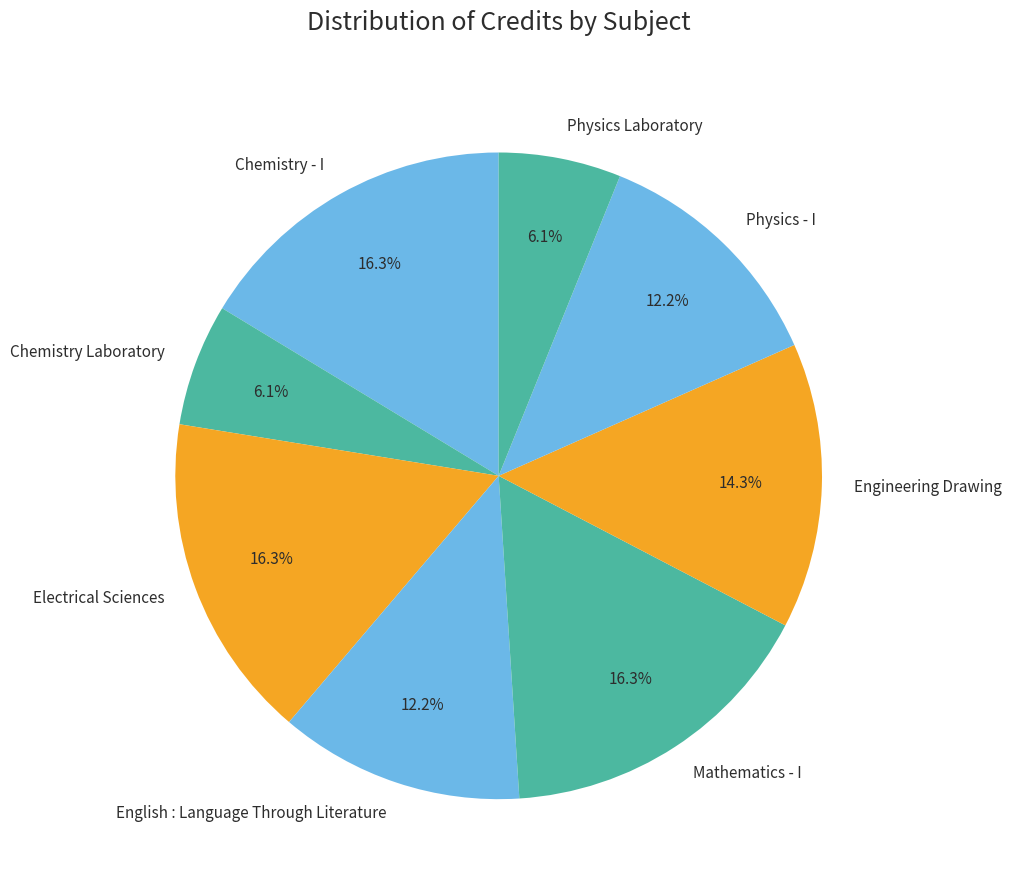

Which has a higher value, Physics - I or Mathematics - I?

Mathematics - I